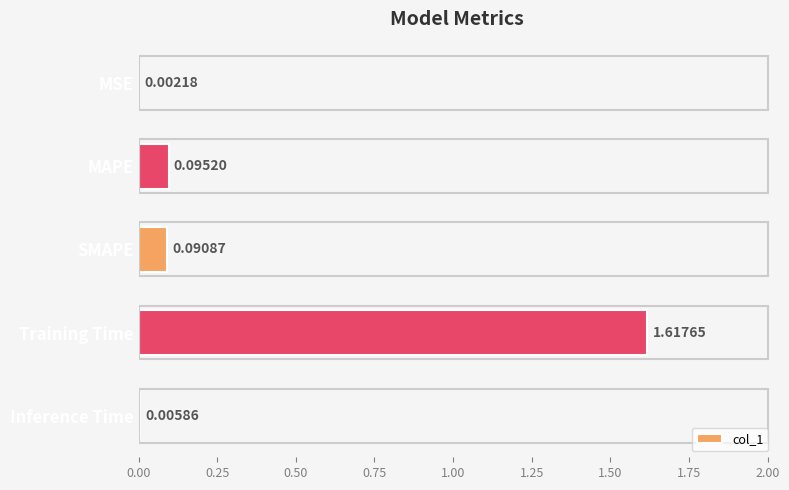

At which category does the chart reach its peak across all series?

Training Time